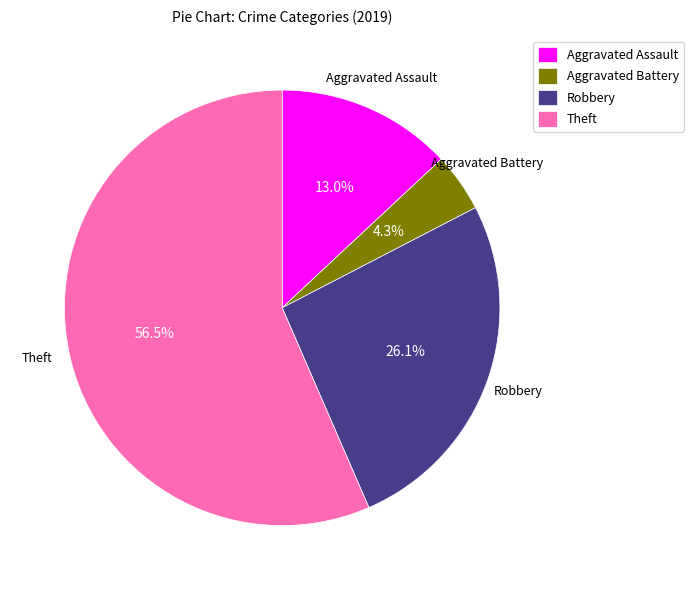

What is the smallest slice in the pie chart?

Aggravated Battery